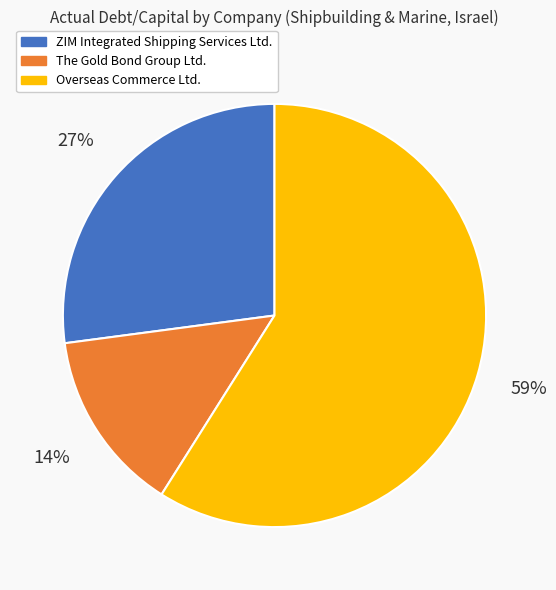

To the nearest percent, what percentage of the pie is ZIM Integrated Shipping Services Ltd.?

27%